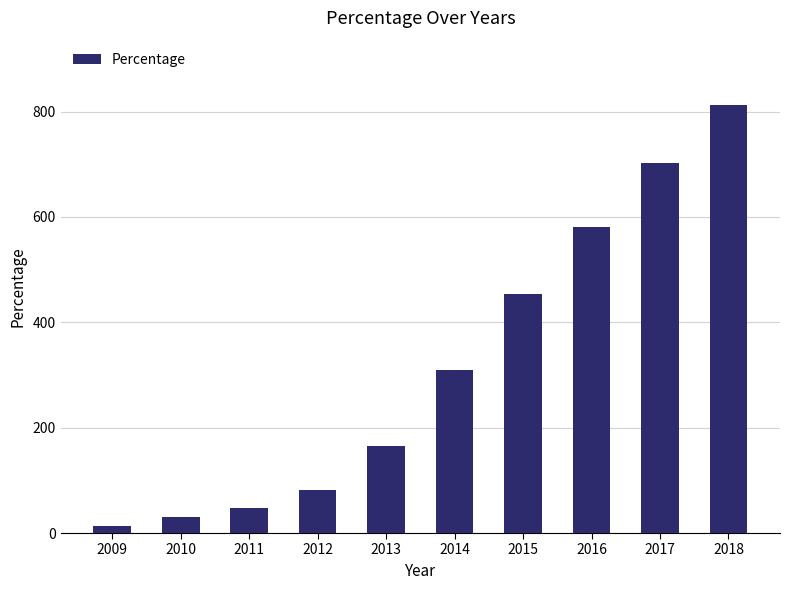

Rank the categories by value from lowest to highest.

2009, 2010, 2011, 2012, 2013, 2014, 2015, 2016, 2017, 2018